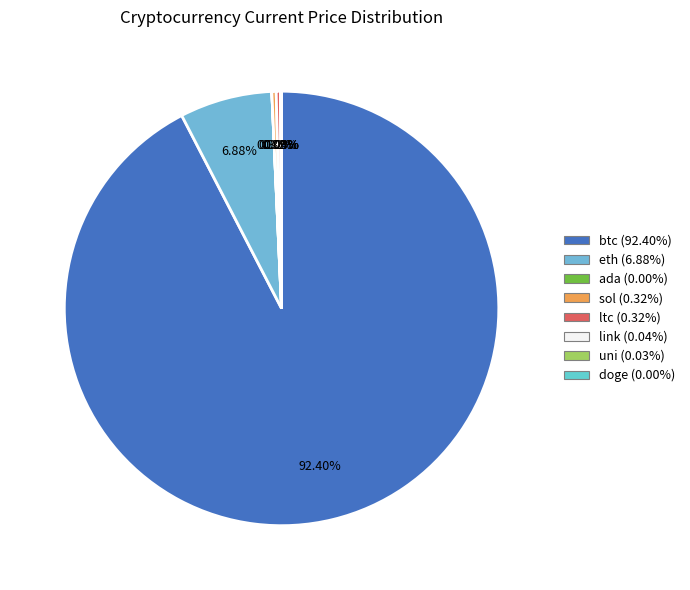

What is the change in value from sol to uni?

-168.0